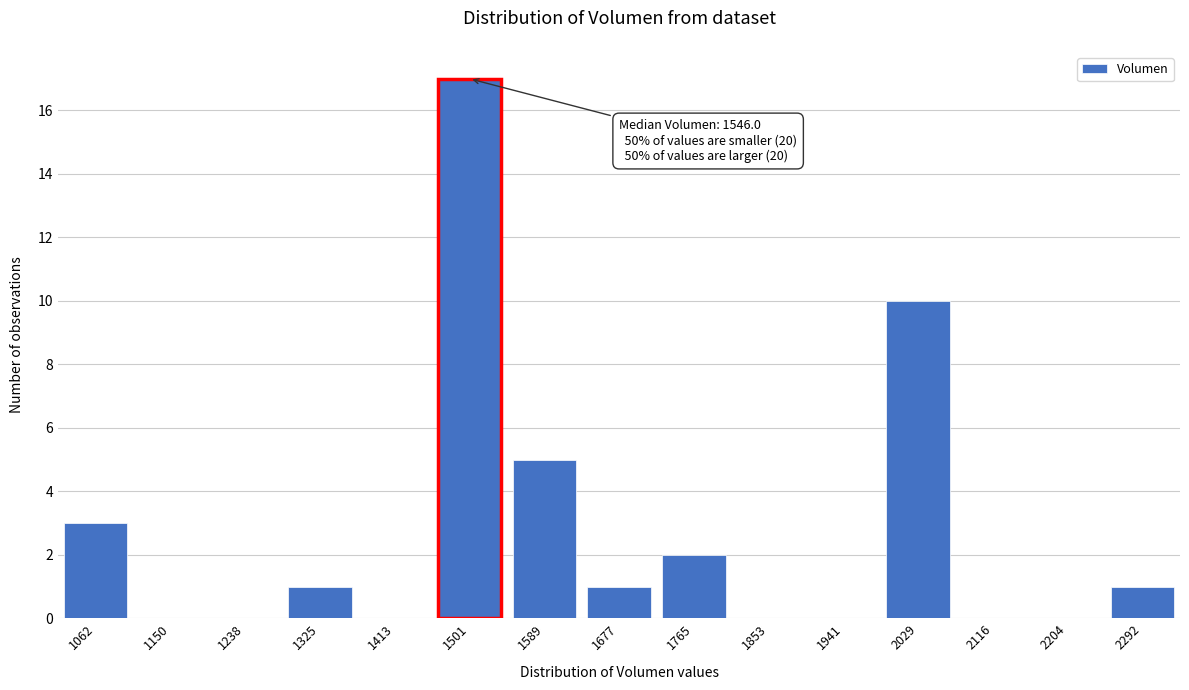

Reading left to right, what are all the values shown in this chart?

1062=3	1150=0	1238=0	1325=1	1413=0	1501=17	1589=5	1677=1	1765=2	1853=0	1941=0	2029=10	2116=0	2204=0	2292=1